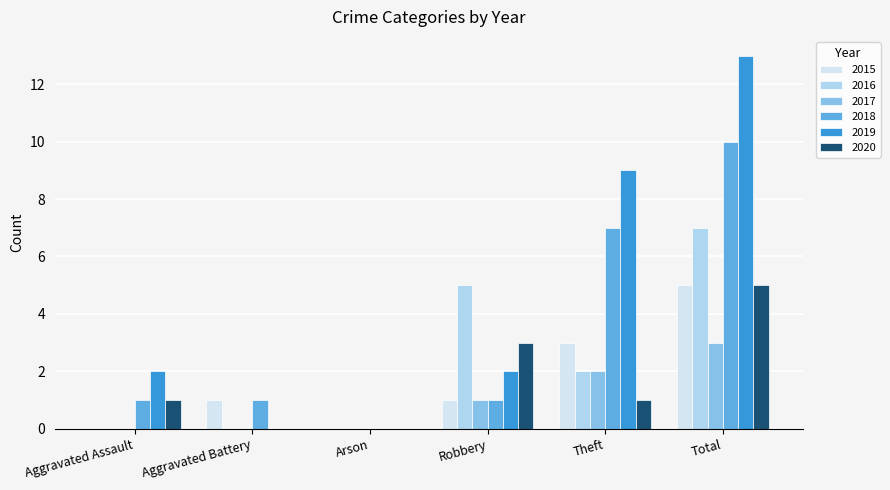

At which category is the sum across all series the highest?

Total